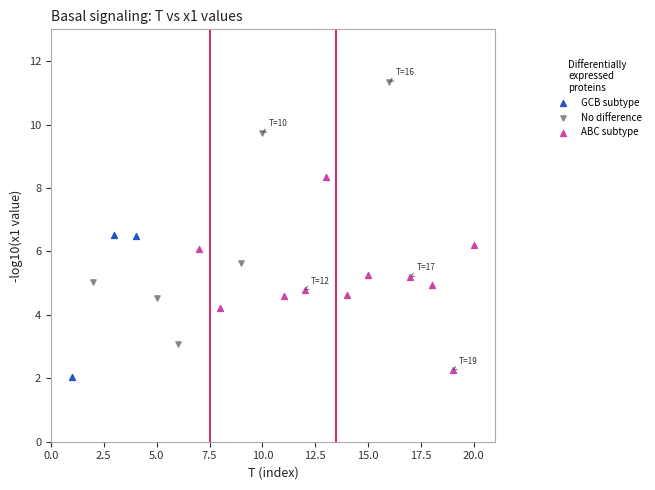

Which series has the largest Y range (max minus min)?

No difference